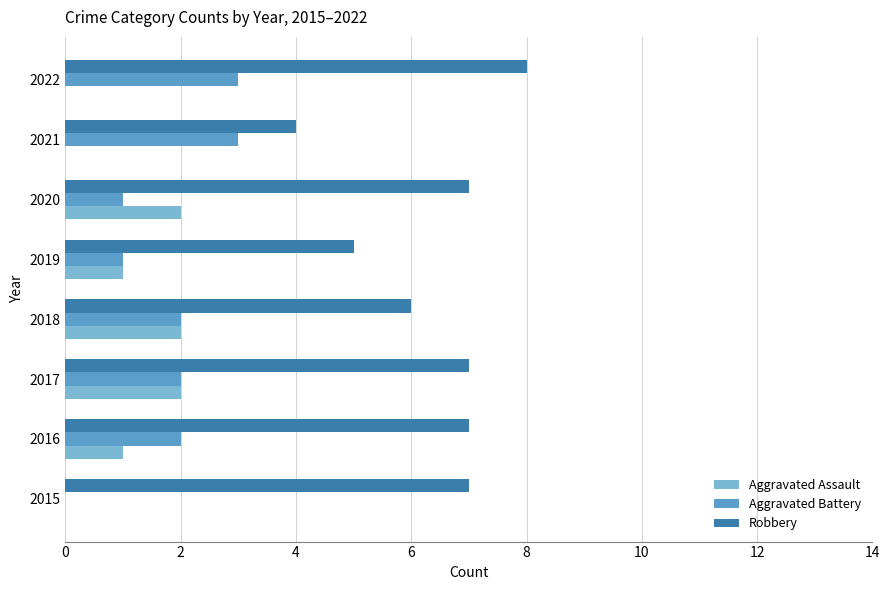

Which series has the largest total across all categories?

Robbery